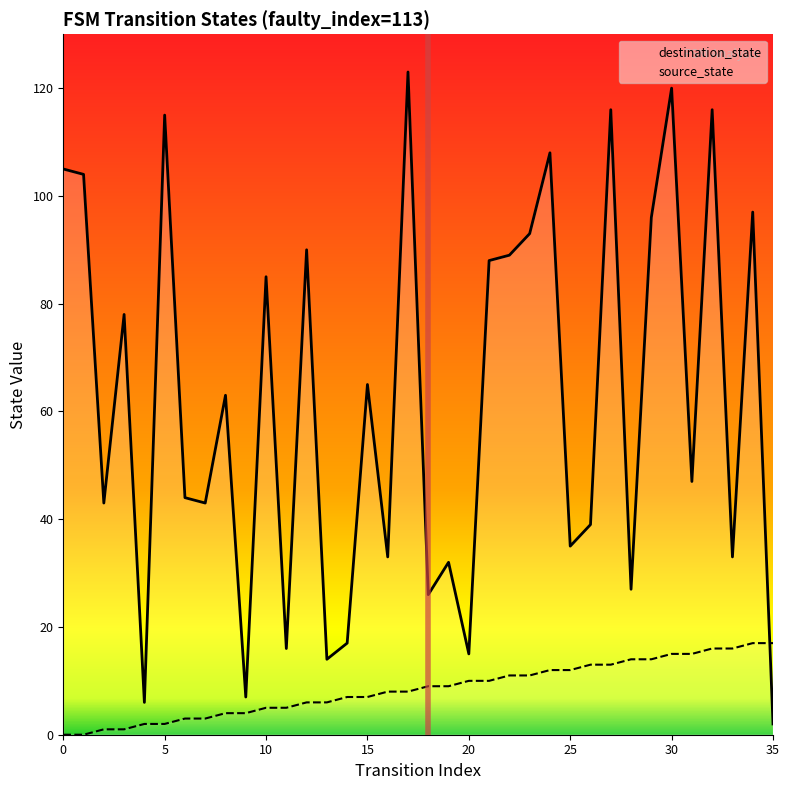

What is the minimum value for destination_state?

2